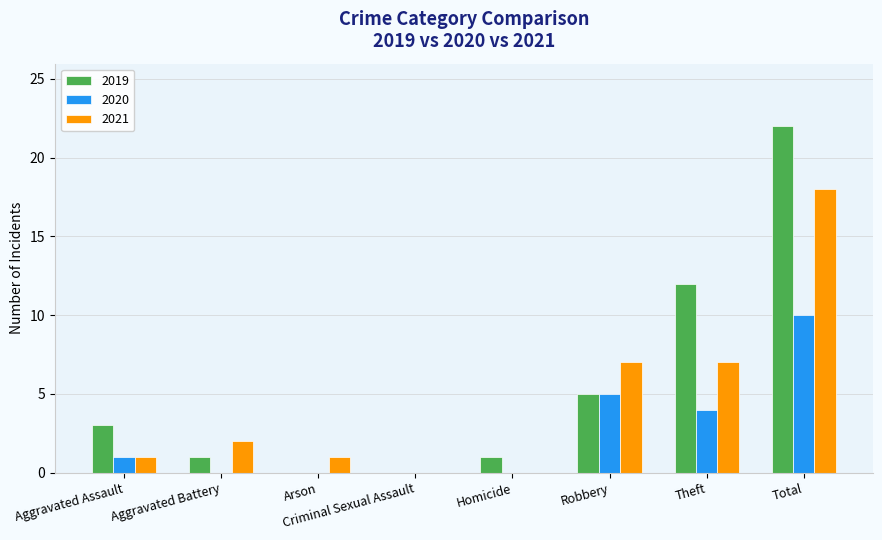

What is the maximum value for 2019?

22